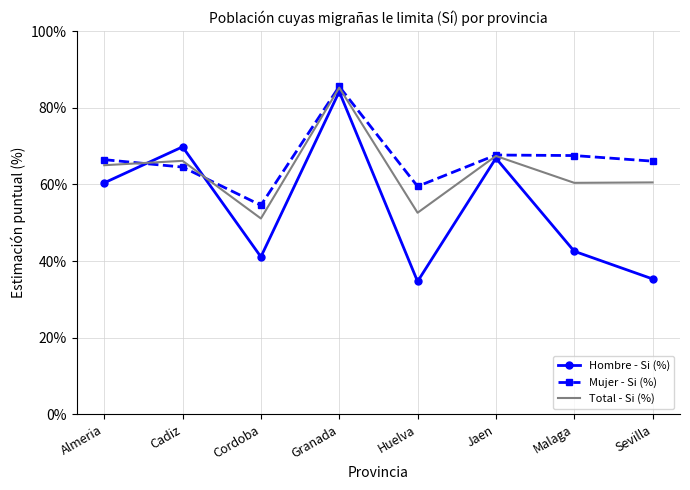

What are all the series names shown in the legend?

Hombre - Si (%), Mujer - Si (%), Total - Si (%)